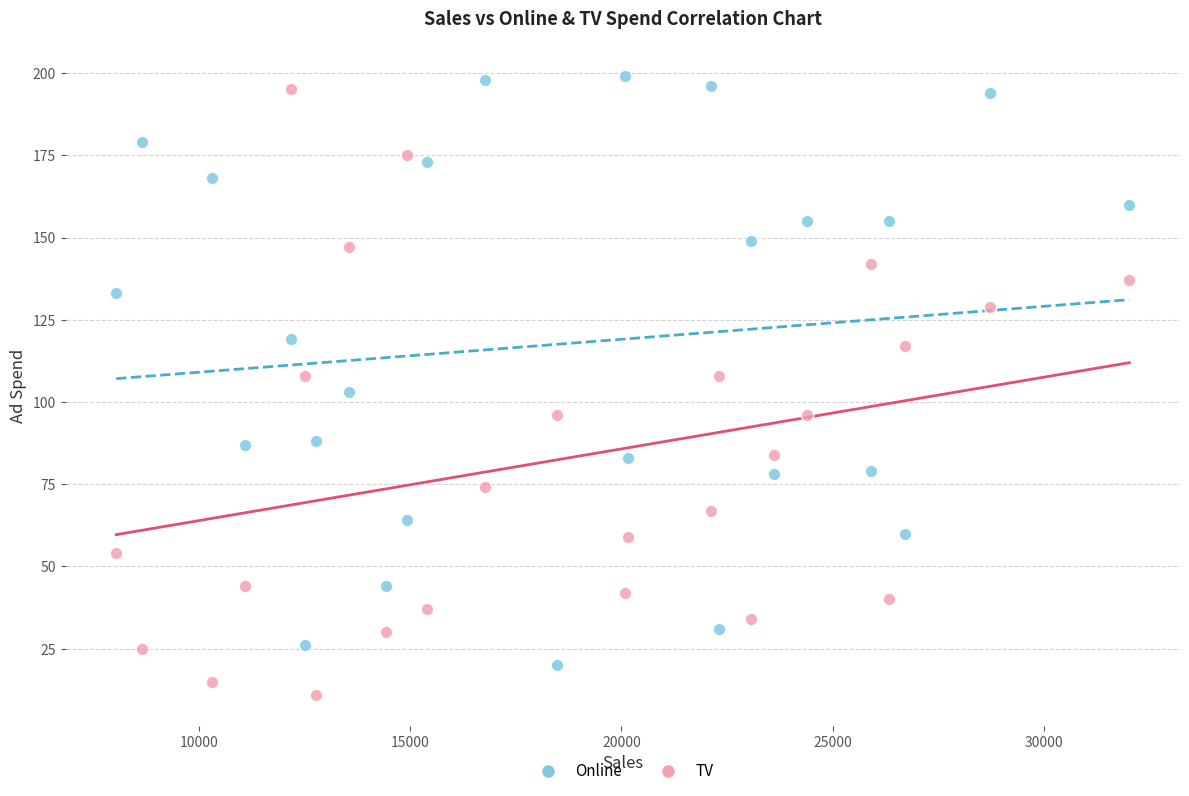

What are all the series names shown in the legend?

Online, TV